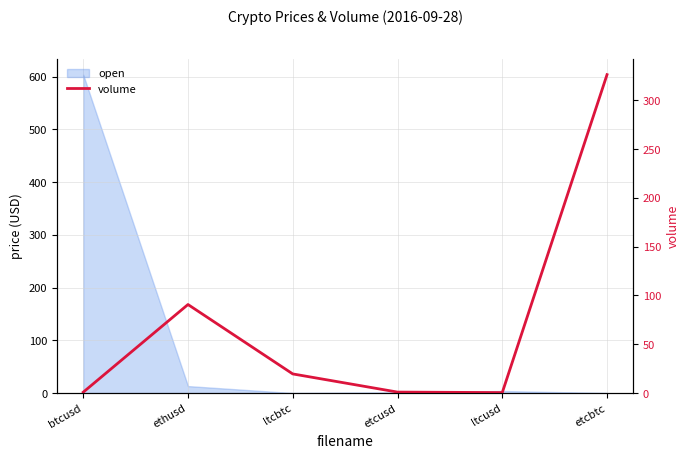

The chart shows a value of 1.0 at etcusd. True or false?

True